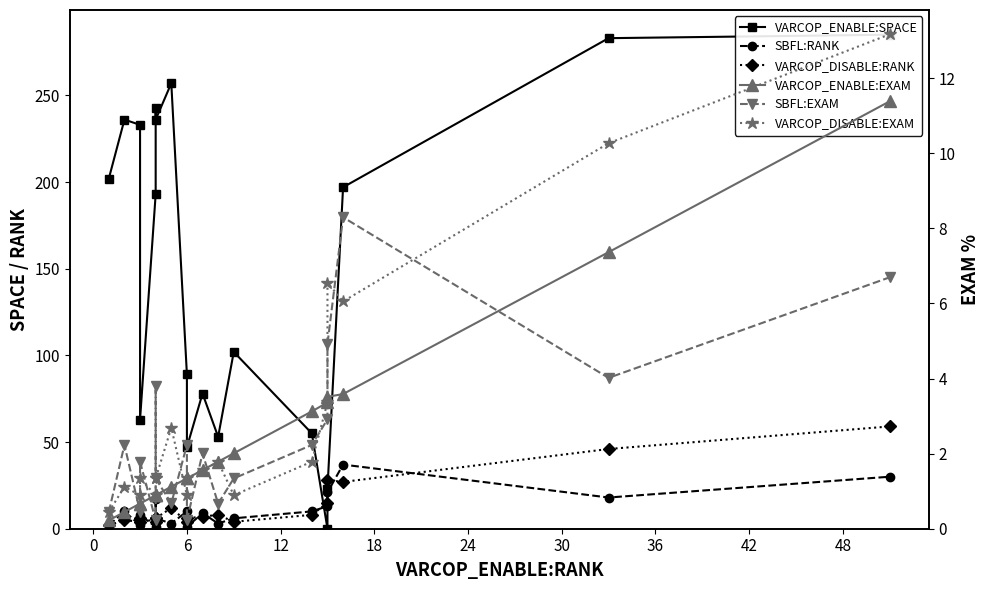

What is the label of the 13th point from the right?

30